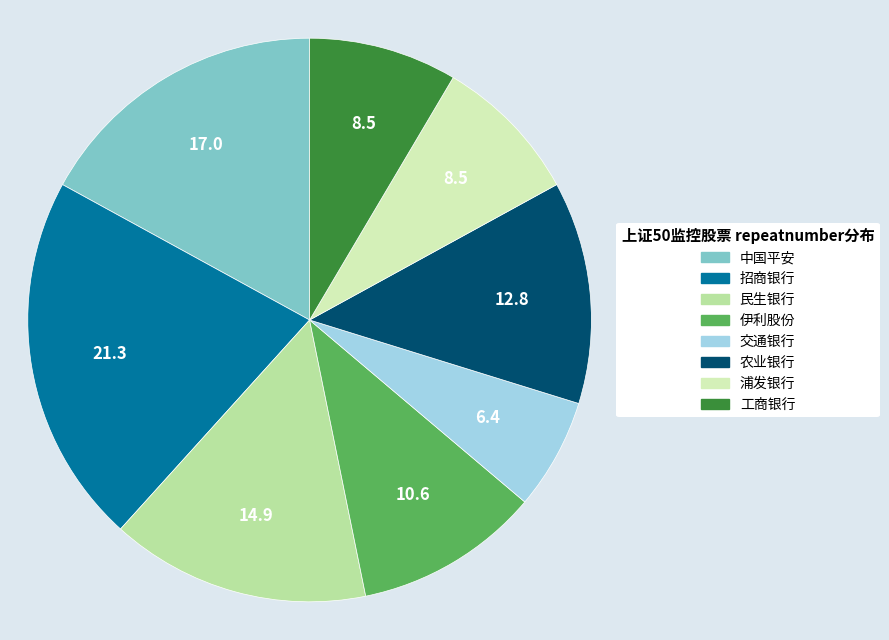

Between 交通银行 and 浦发银行, which is larger?

浦发银行